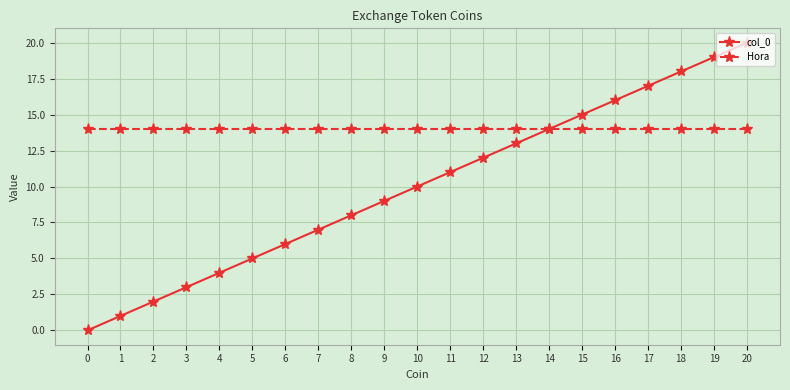

Is it true that Hora equals 19 at 16?

False